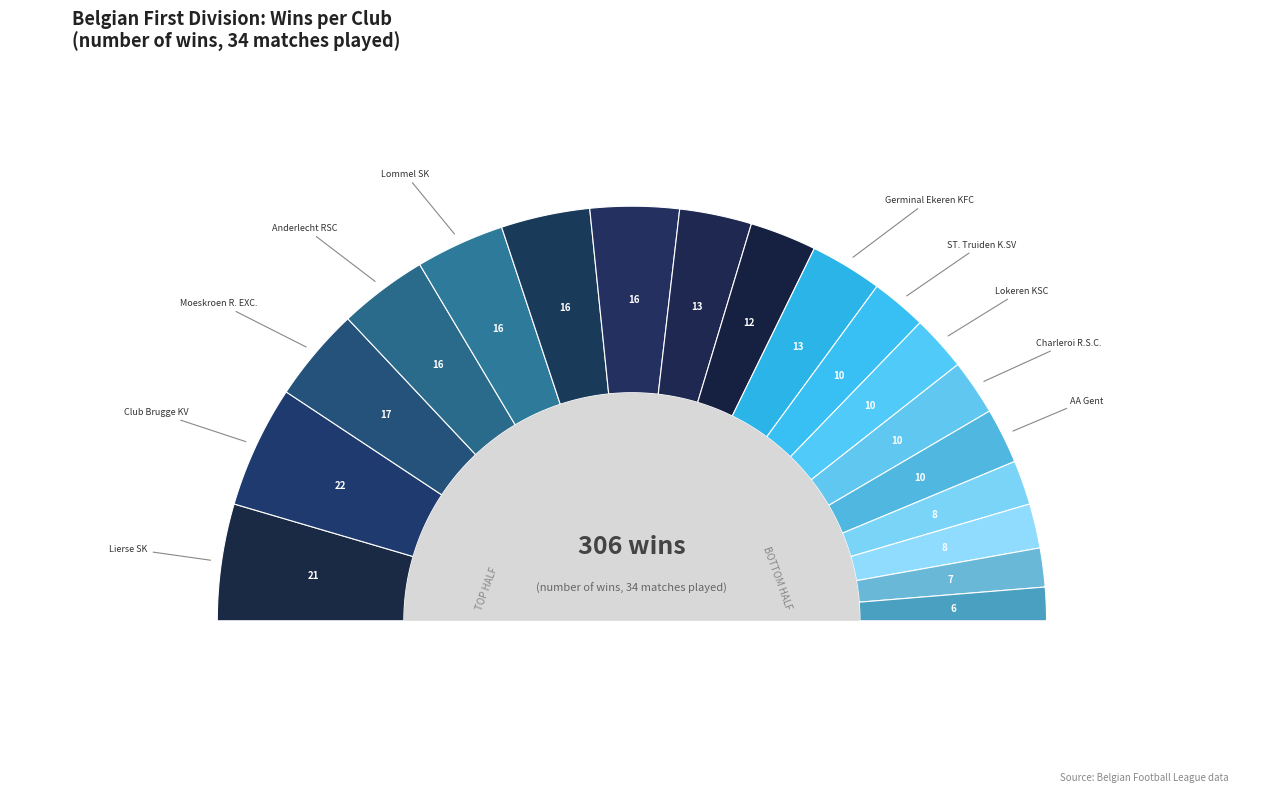

True or false: R.W.D. Molenbeek accounts for 13% of the total.

False